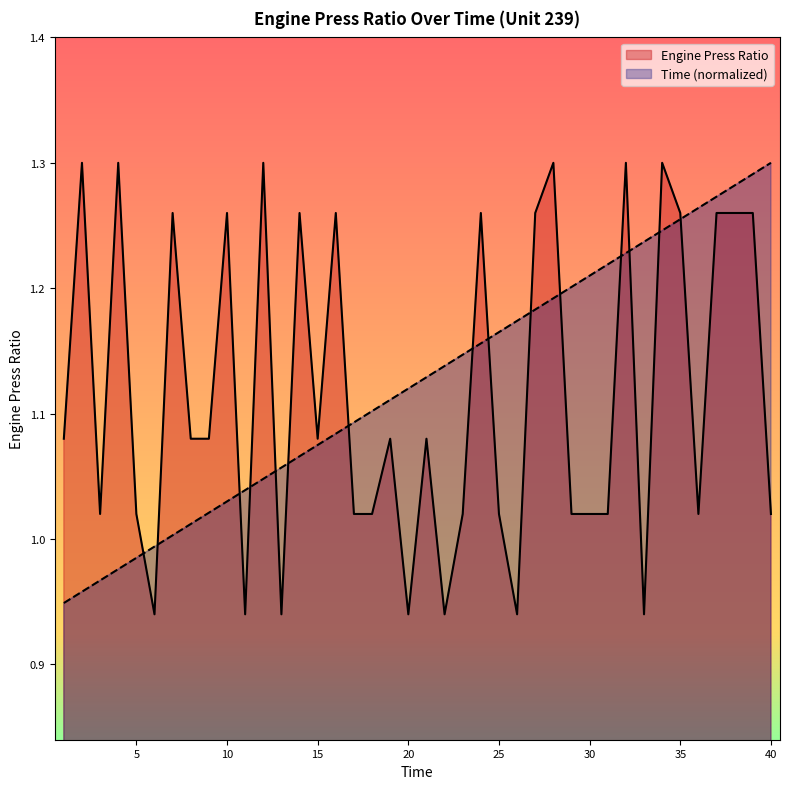

What is the approximate value of Time (normalized) at 25?

1.2